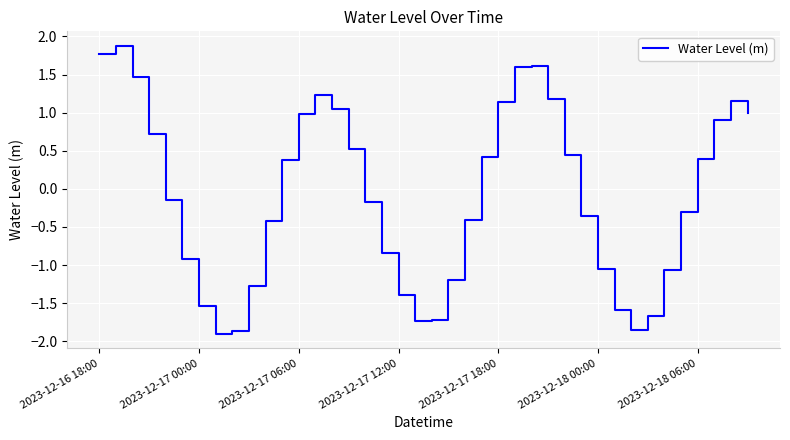

What is the greatest value displayed?

1.9